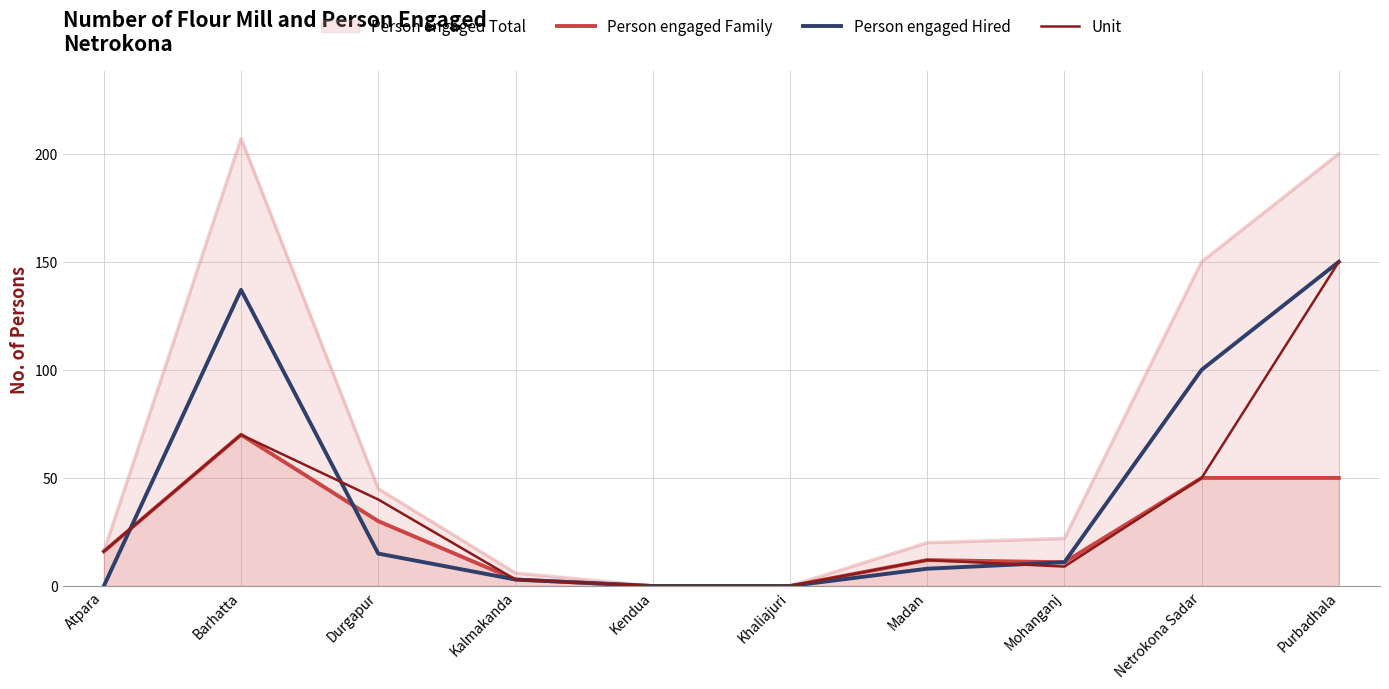

Which series has the widest spread of values?

Person engaged Total